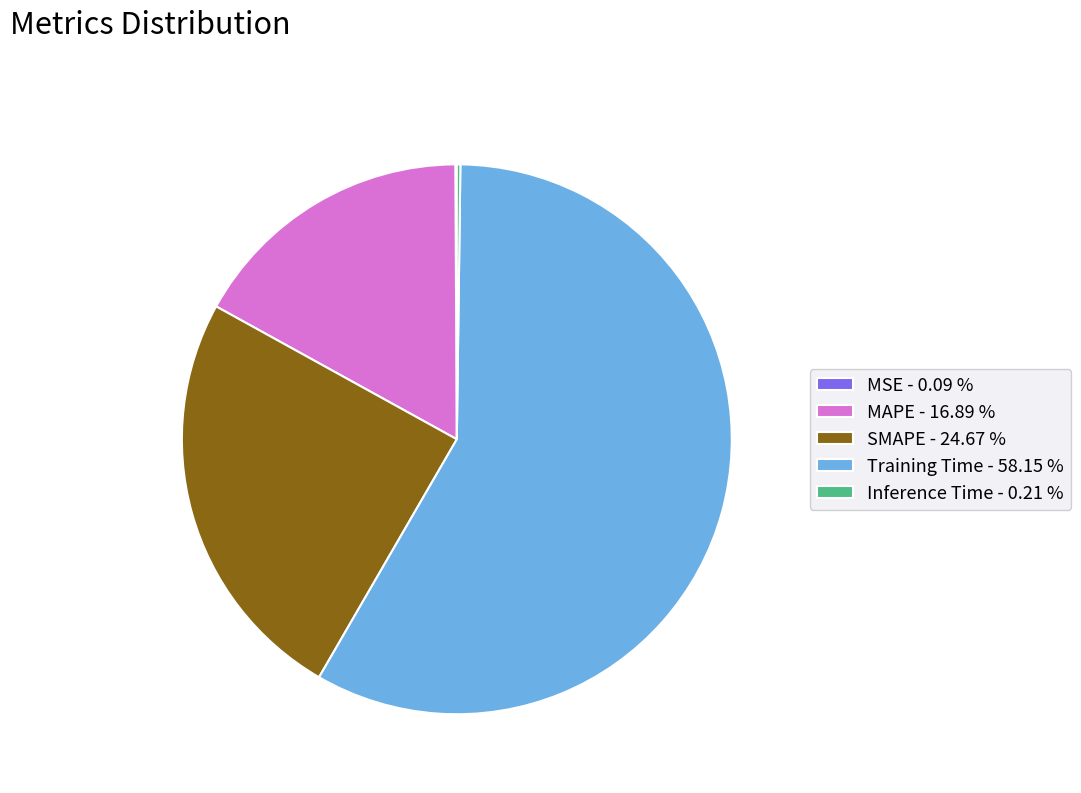

Is there any slice that represents more than half of the pie?

Yes